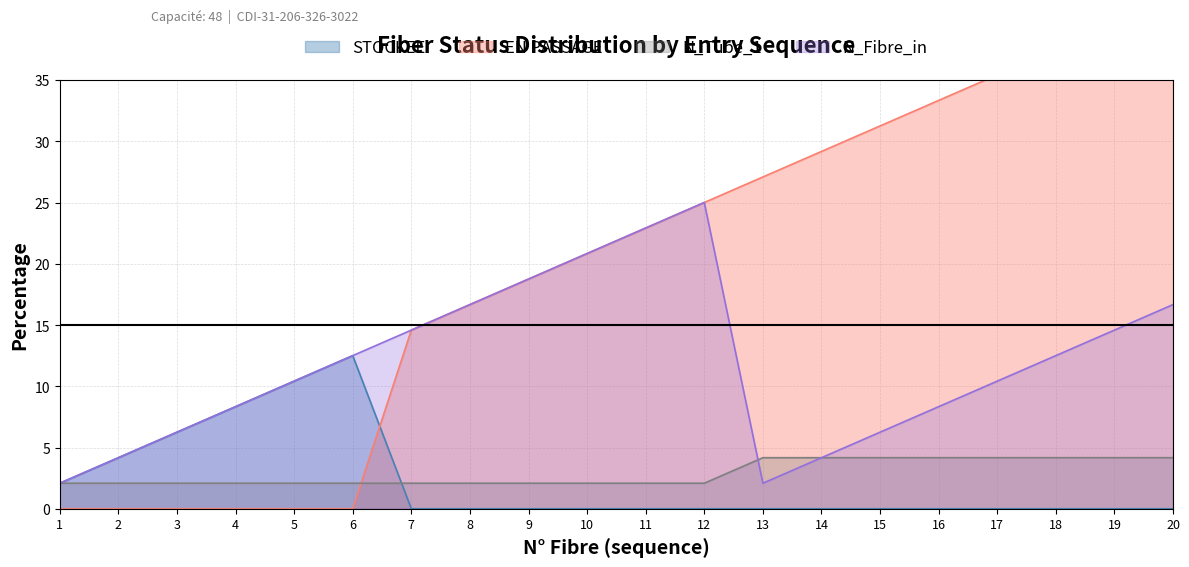

At which category is the sum across all series the highest?

12